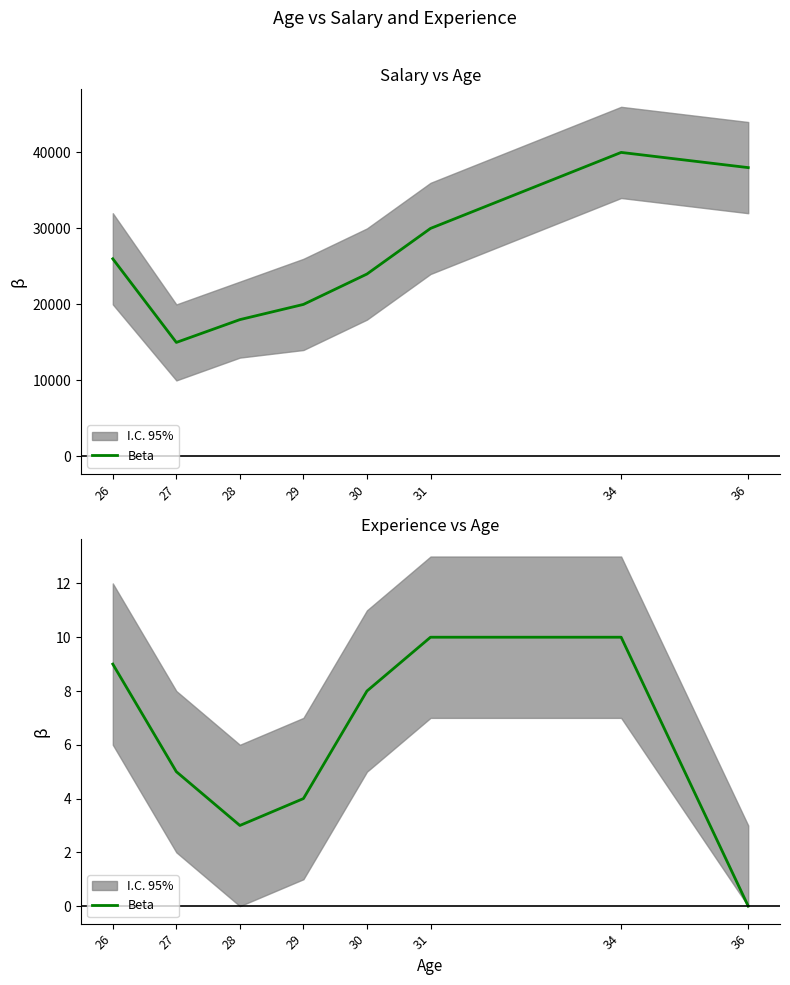

List the labels in order of value, largest first.

31, 34, 26, 30, 27, 29, 28, 36